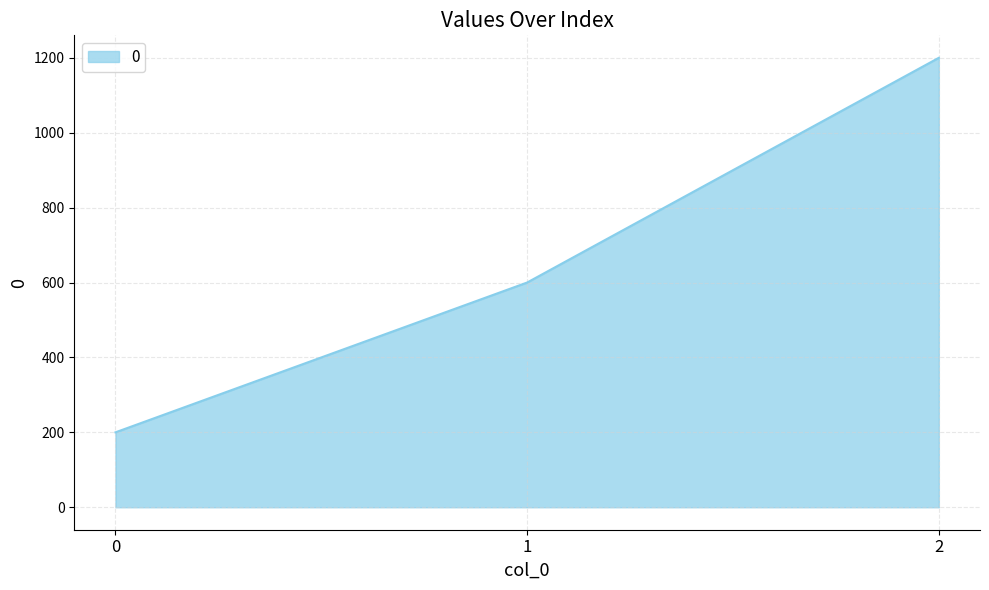

The chart shows a value of 939 at 1. True or false?

False